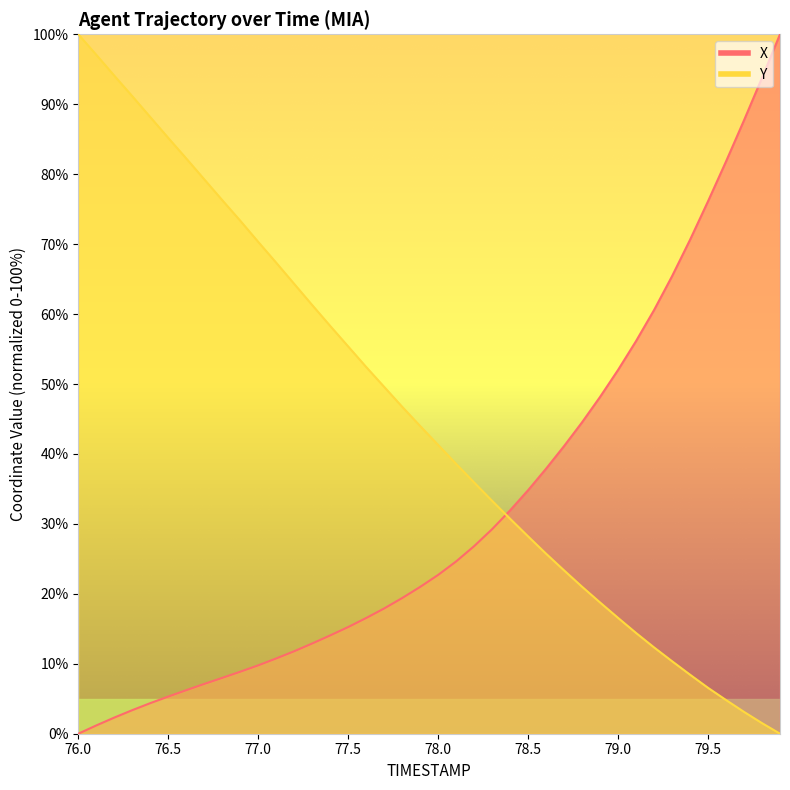

What is the label of the 37th point from the left?

79.6